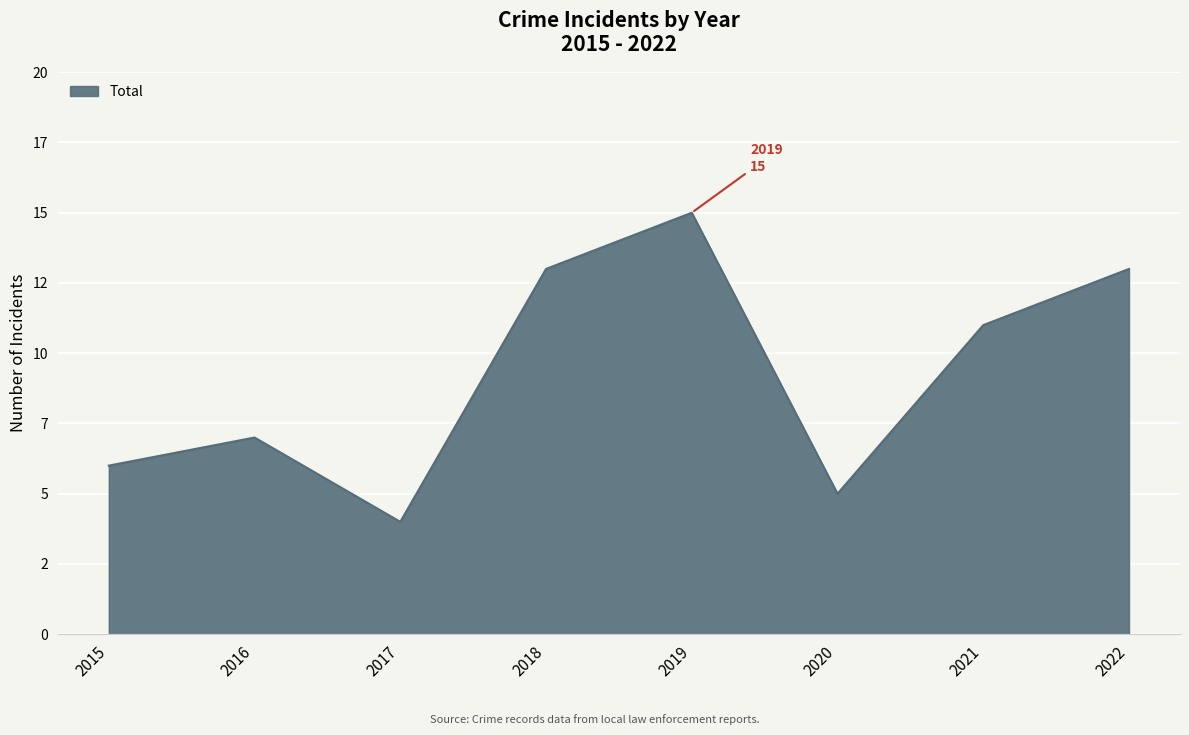

Does the chart have visible grid lines?

Yes